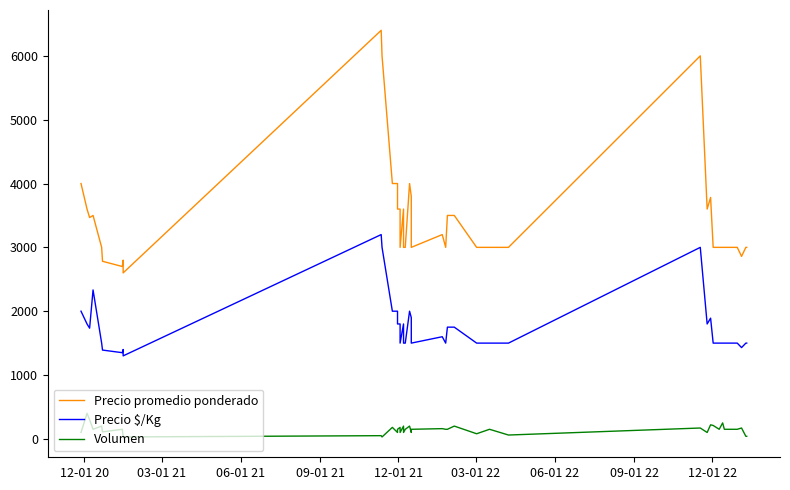

Rank the series at 12-01 22 from highest to lowest value.

Precio promedio ponderado, Precio $/Kg, Volumen